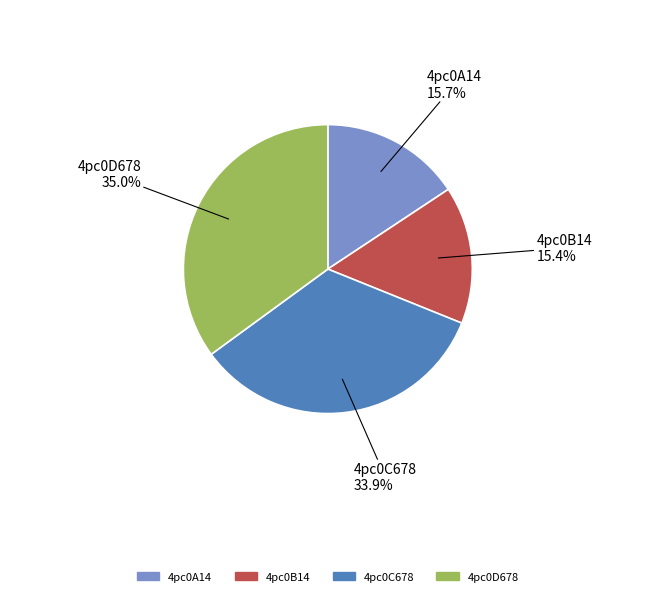

Between 4pc0D678 and 4pc0B14, which is larger?

4pc0D678